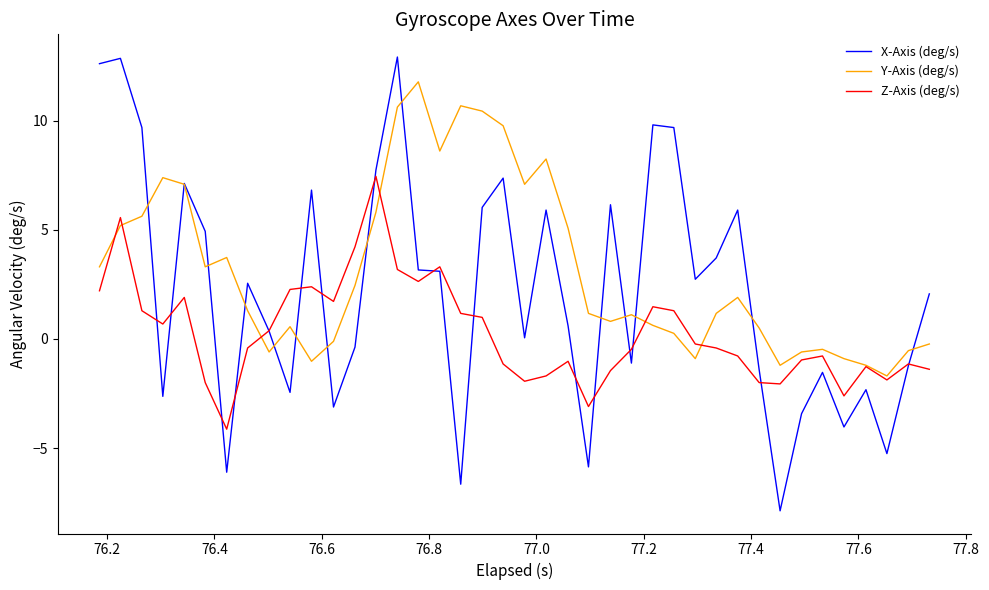

In Z-Axis (deg/s), how many points are lower than both neighbors (excluding endpoints)?

9